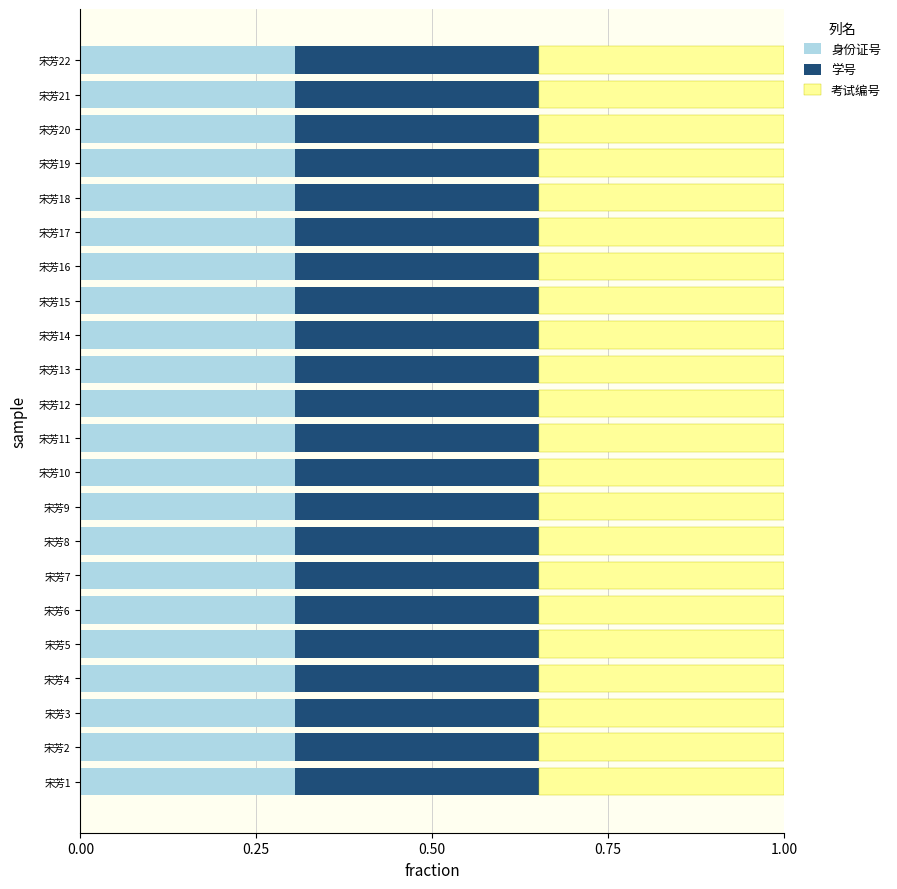

What is the sum of all 身份证号 values?

6.7